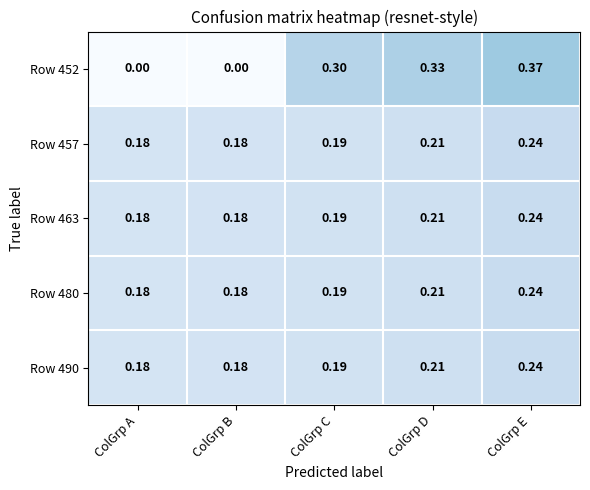

At which category is the sum across all series the highest?

ColGrp E